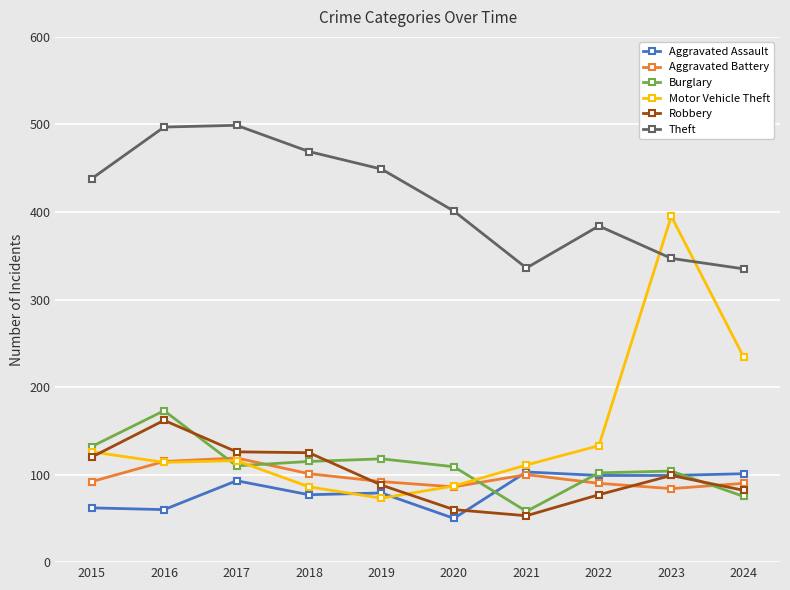

What is the value of the Motor Vehicle Theft point at the 7th from the left?

111